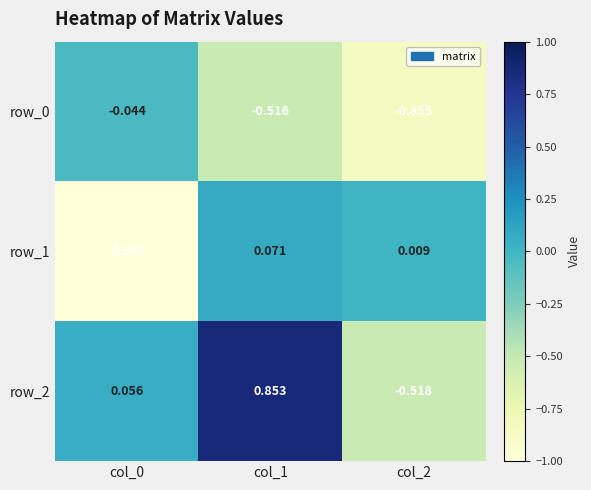

At how many categories does at least one series exceed 0?

3